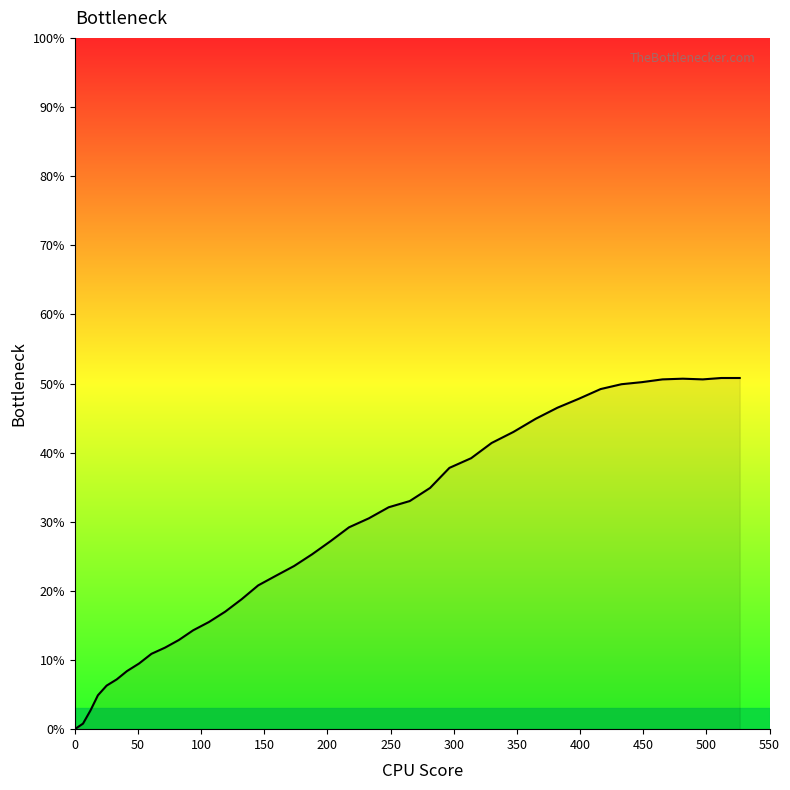

What is the difference between the maximum and minimum values?

50.8